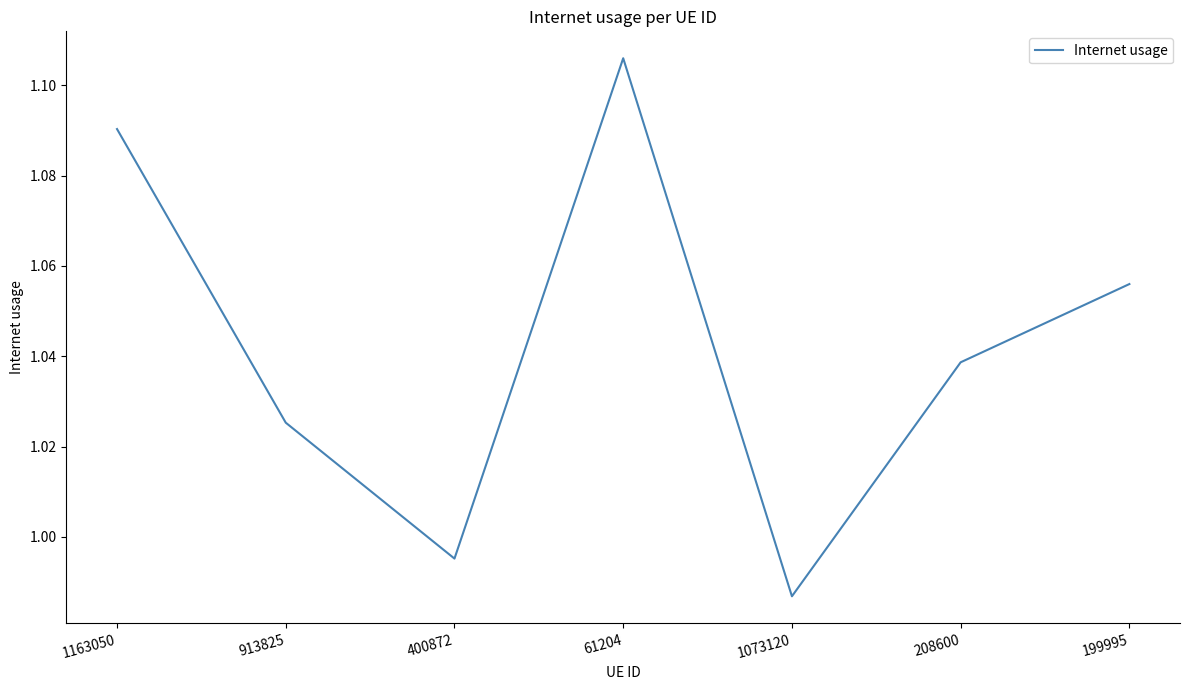

What position from the right is 400872?

5